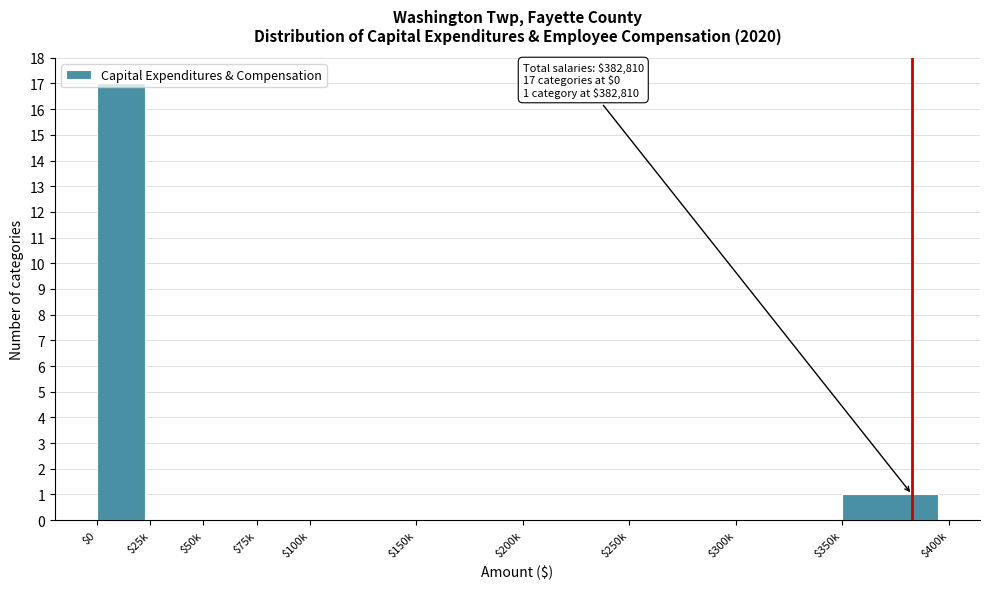

At which category does the chart reach its peak across all series?

$0